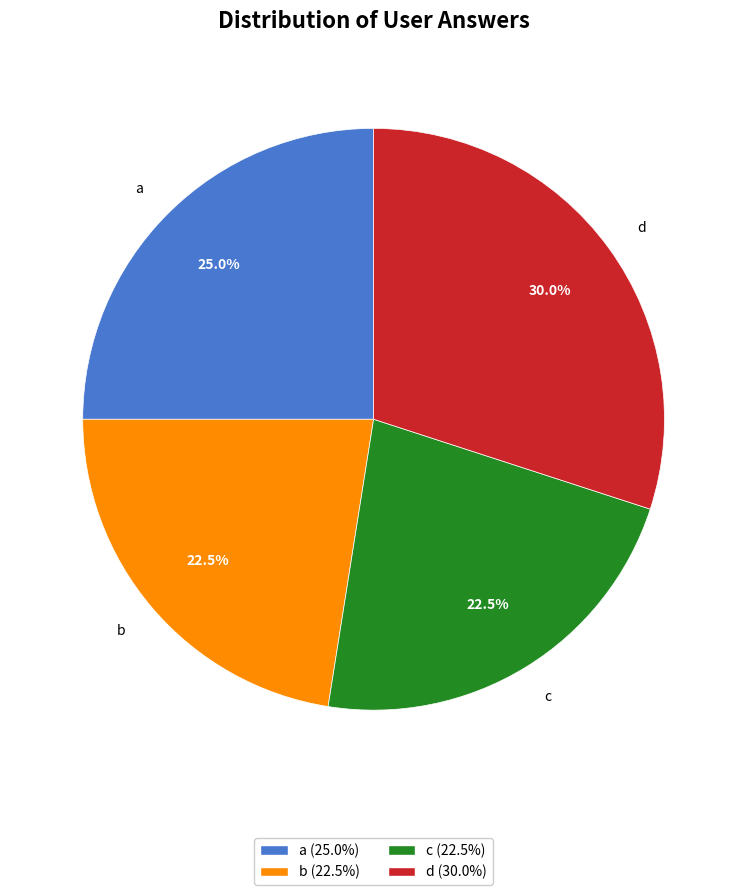

Which category has the biggest portion of the pie?

d